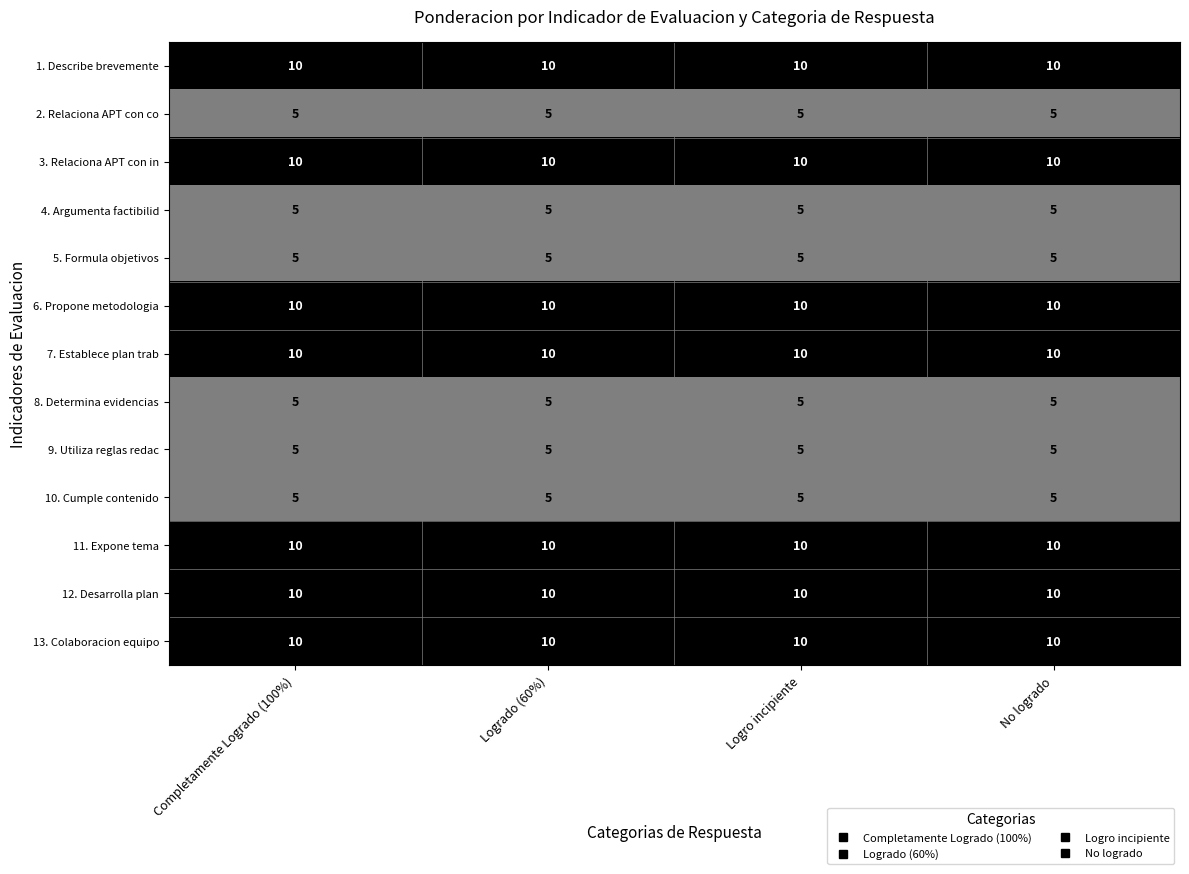

What is the difference between the highest and lowest values at No logrado?

5